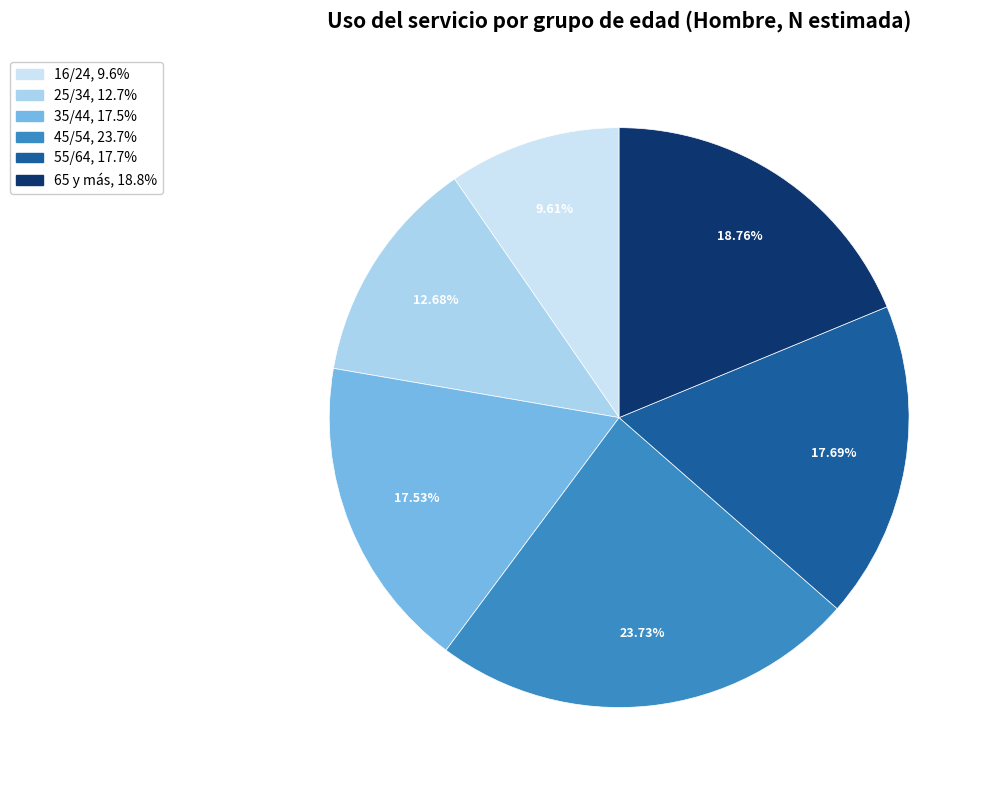

Approximately how many times larger is the value at 35/44 compared to 45/54?

0.7